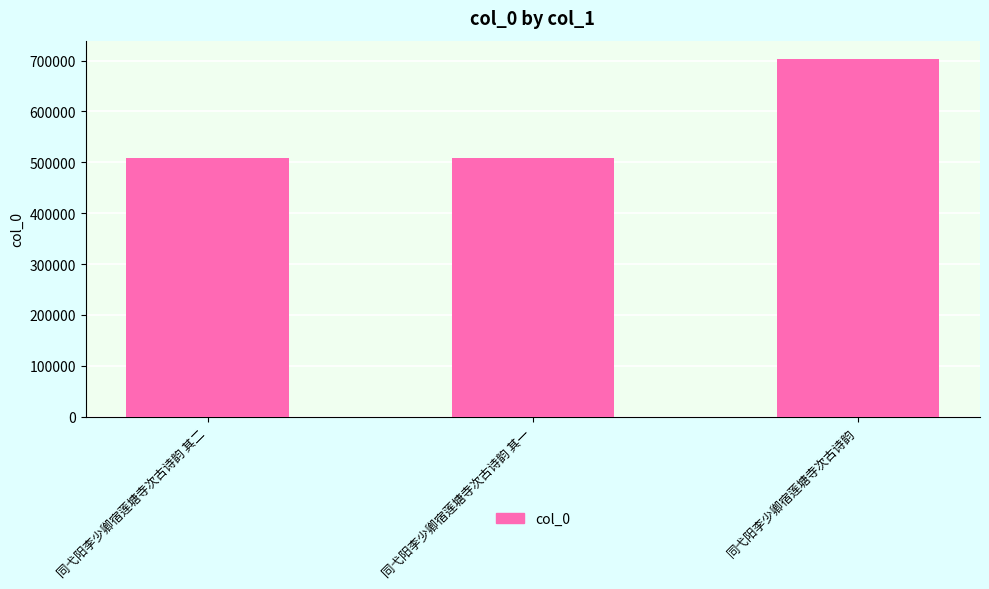

Which has a higher value, 同弋阳李少卿宿莲塘寺次古诗韵 or 同弋阳李少卿宿莲塘寺次古诗韵 其二?

同弋阳李少卿宿莲塘寺次古诗韵